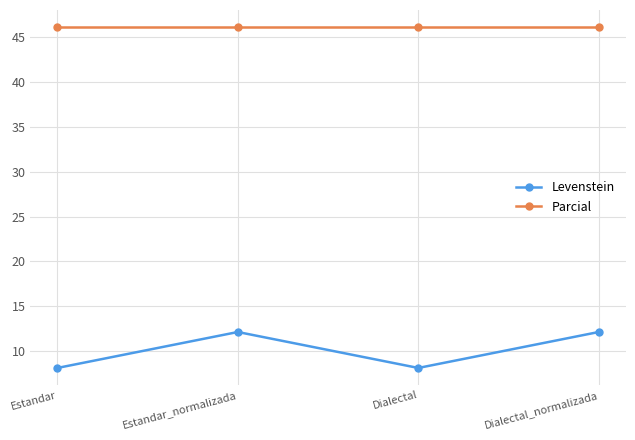

What is the value of the Parcial point at the 2nd from the left?

46.2